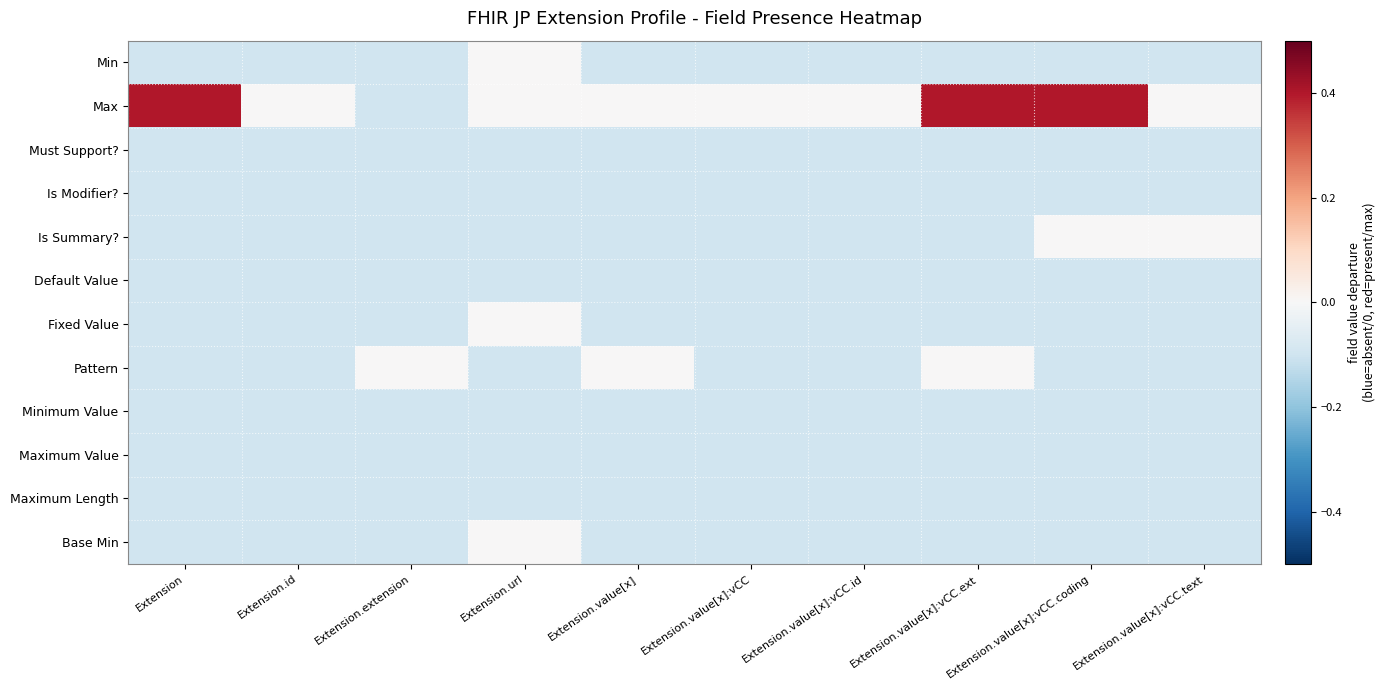

How many distinct data groups are displayed?

12